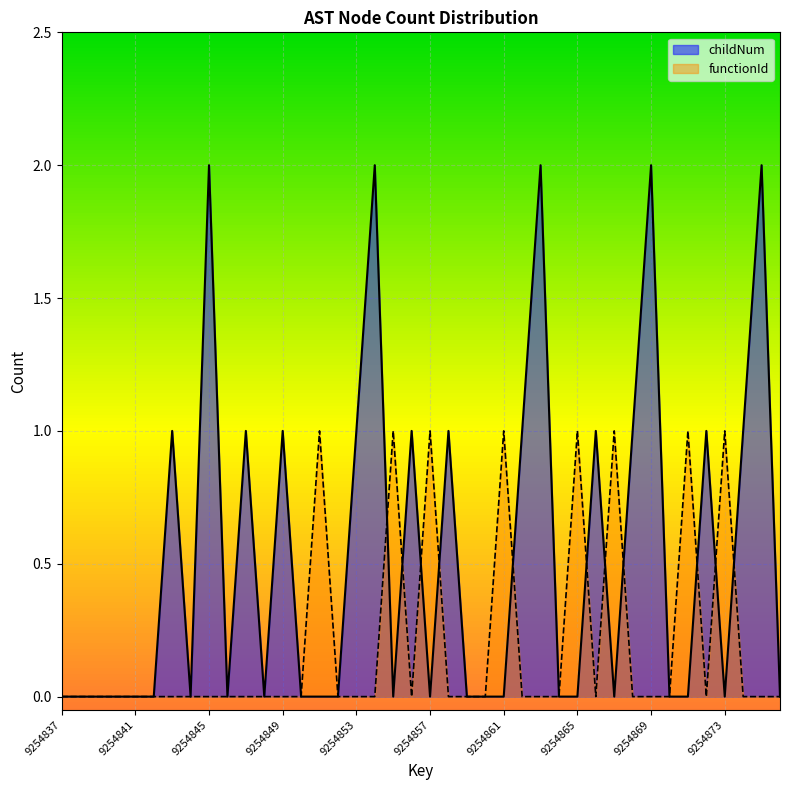

How many values in functionId are above zero?

8